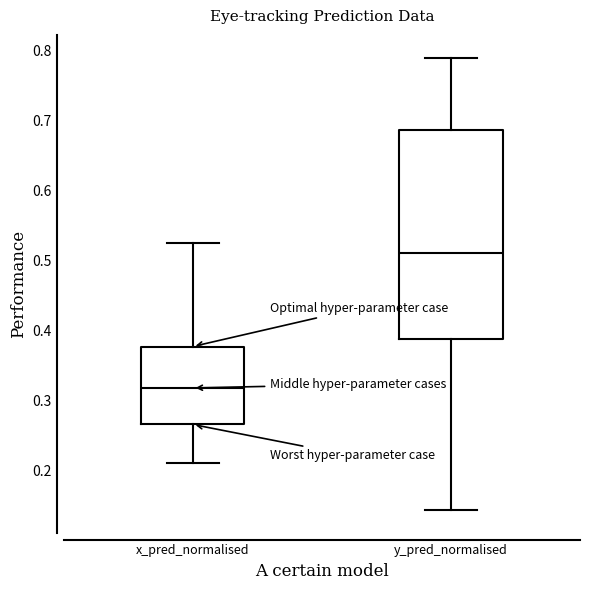

Which box's median line is the lowest?

x_pred_normalised